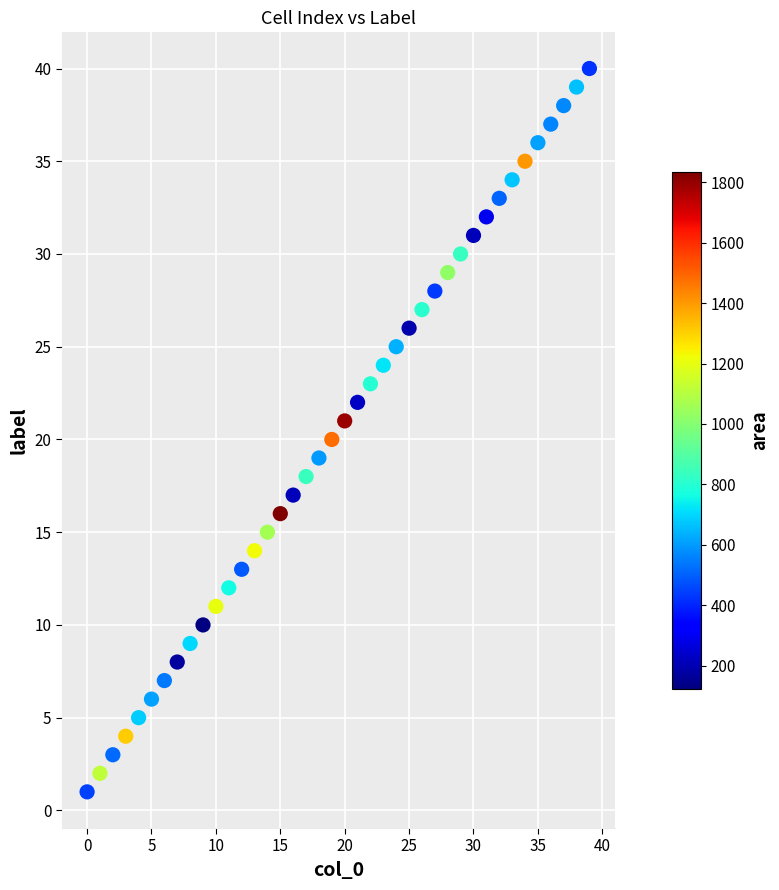

What is the range of Y values (max minus min)?

39